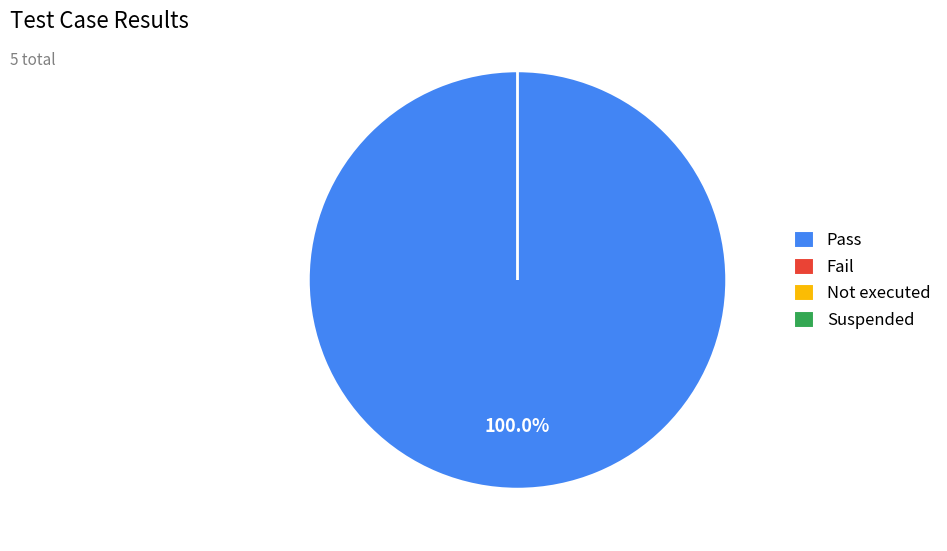

To the nearest percent, what is the combined percentage of Pass and Fail?

100%